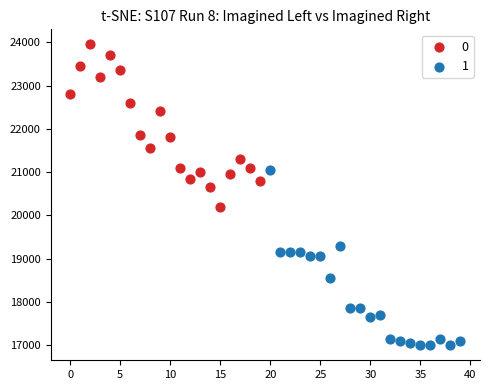

What are all the series names shown in the legend?

0, 1